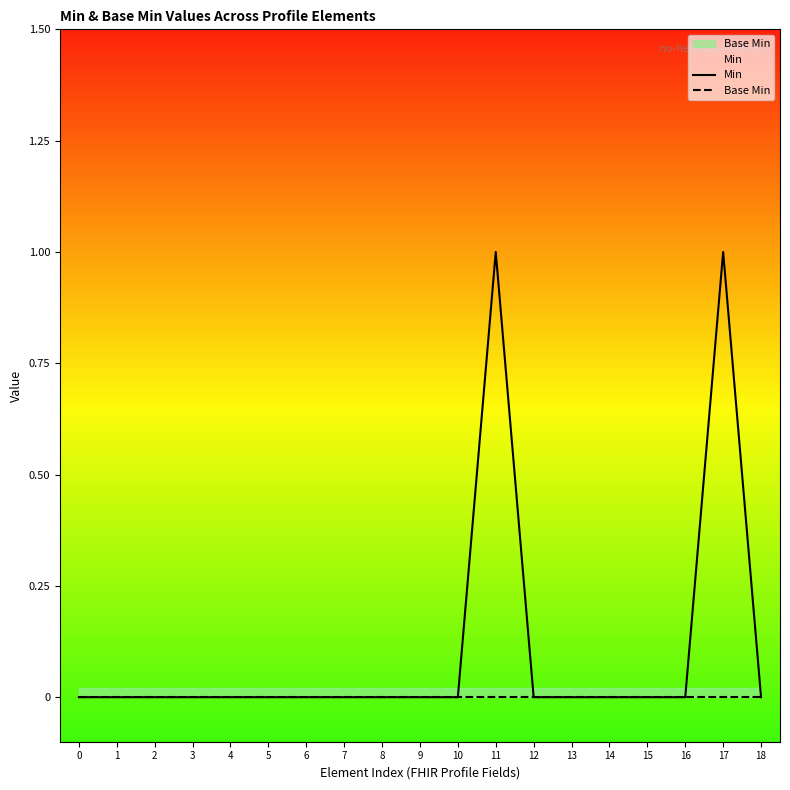

Reading right to left, list all the values displayed in this chart.

Min: 0	1	0	0	0	0	0	1	0	0	0	0	0	0	0	0	0	0	0
Base Min: 0	0	0	0	0	0	0	0	0	0	0	0	0	0	0	0	0	0	0